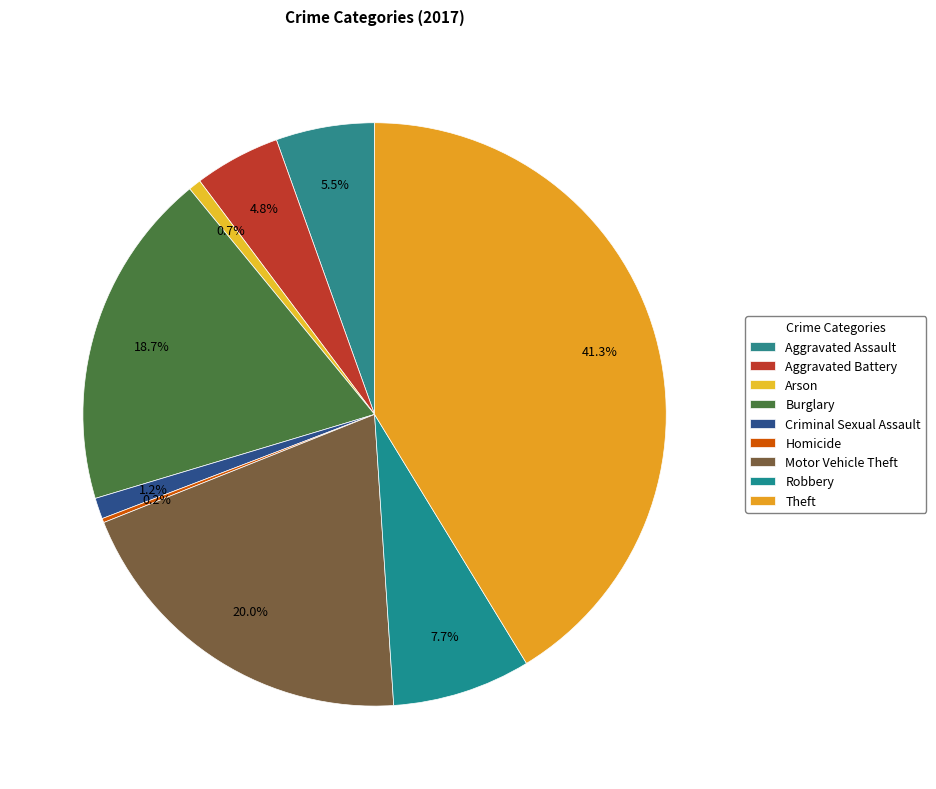

Which category has the smallest portion of the pie?

Homicide